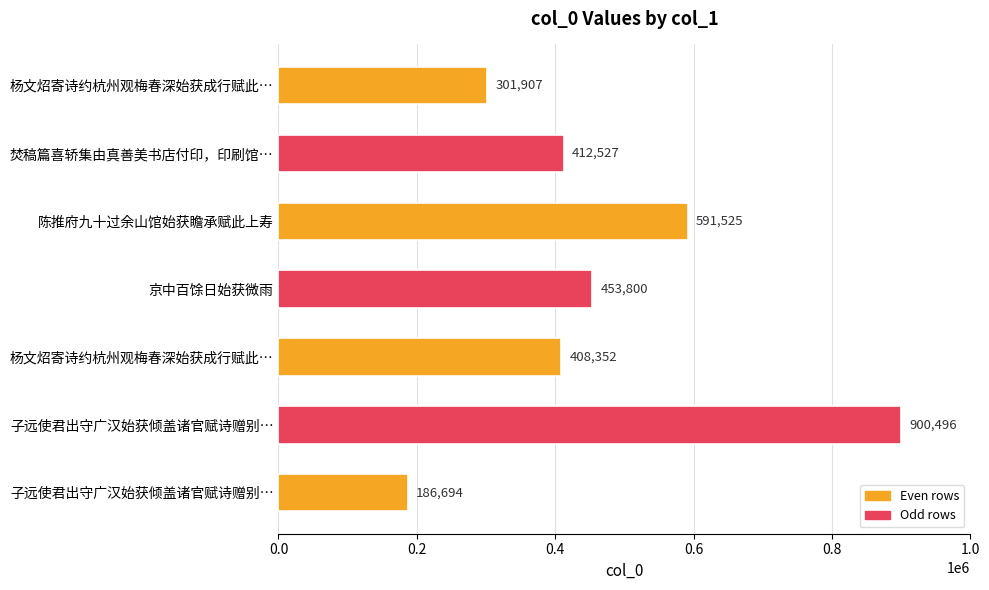

How many data points are less than 412527?

3